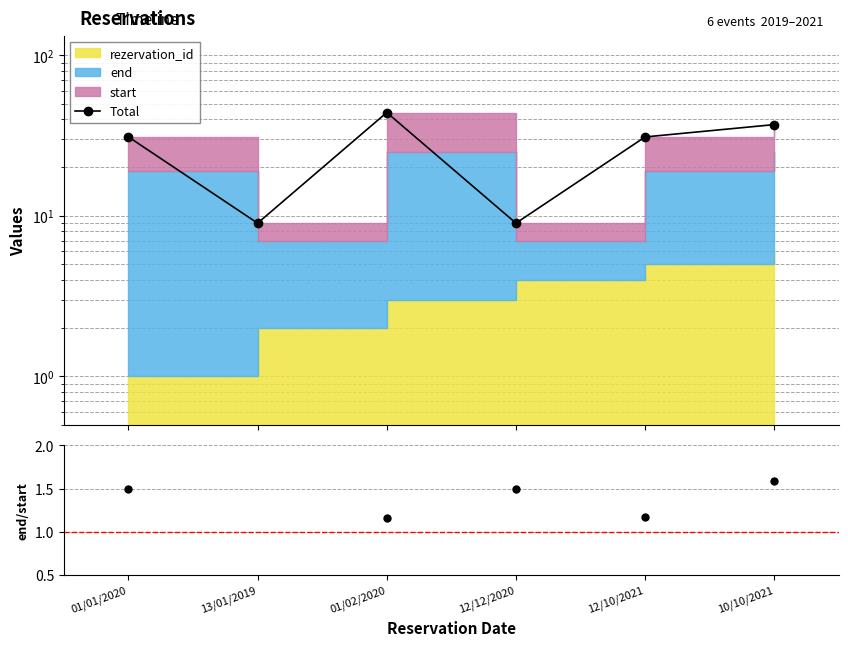

Count the number of categories in the chart.

6